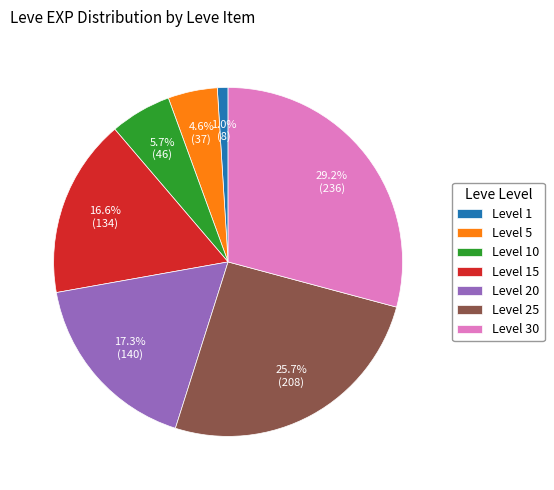

Which slice is the largest?

Level 30